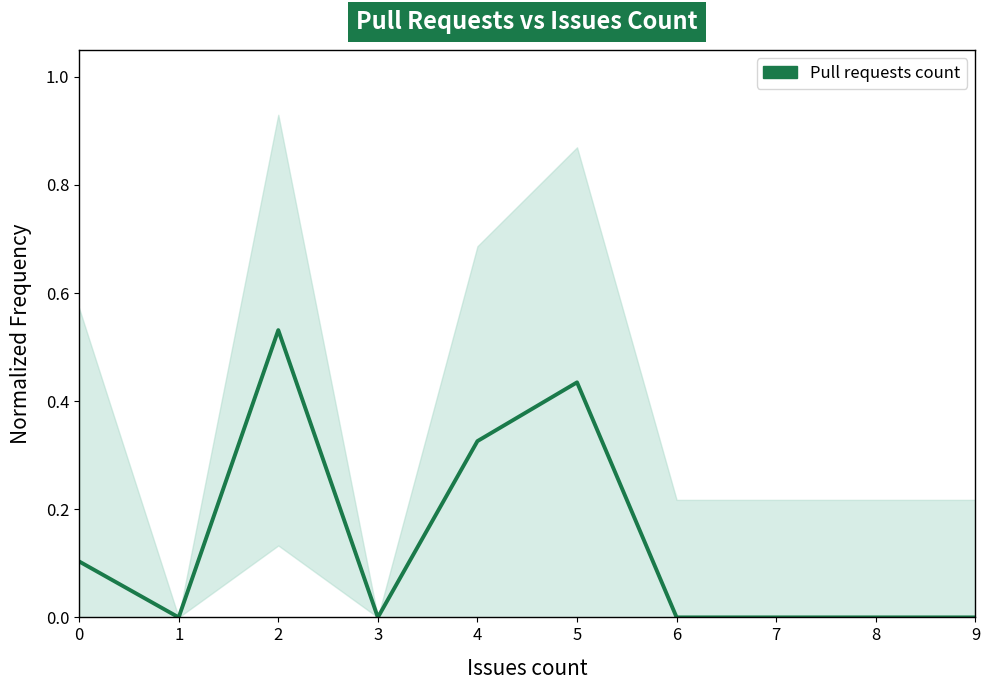

The value at 9 is 0.0. True or false?

True